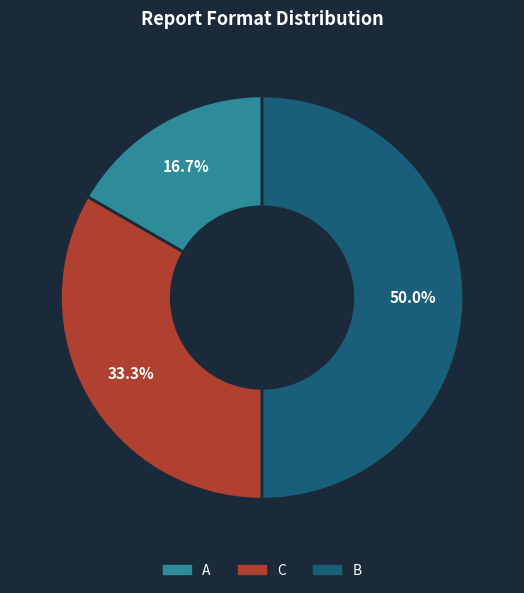

To the nearest percent, what is the difference between the A and C slice percentages?

17%